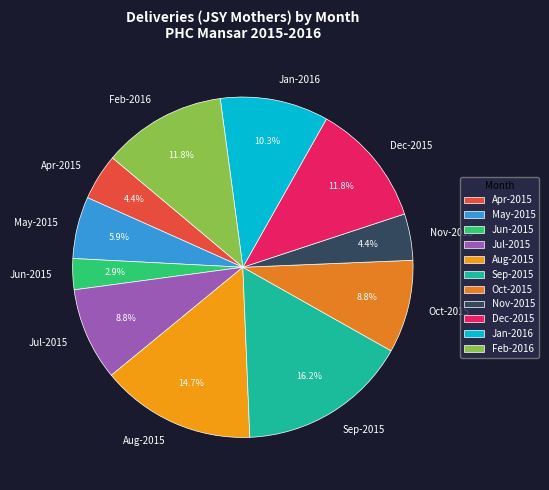

Does Oct-2015 represent more than half of the total?

No